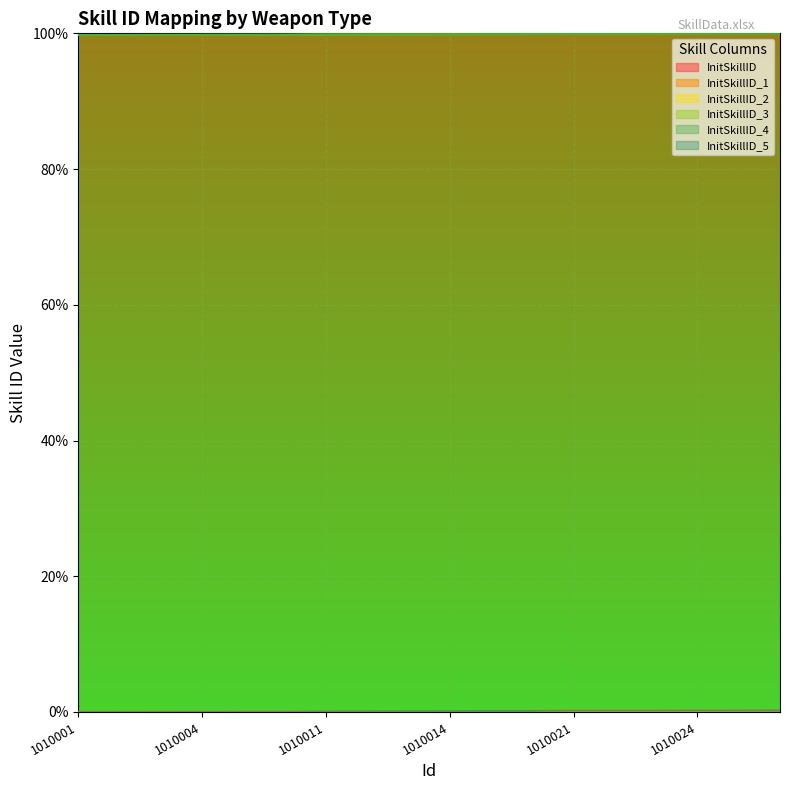

Which label corresponds to the smallest value in the chart?

1010001